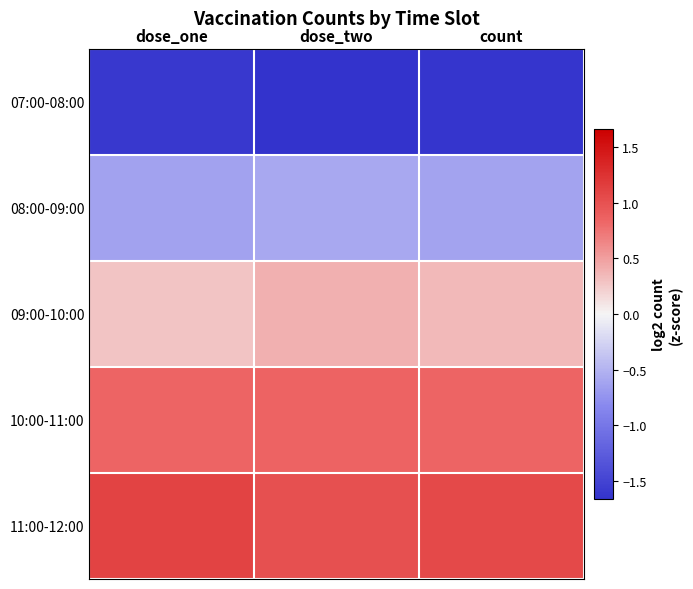

Reading left to right, what are all the values shown in this chart?

07:00-08:00: dose_one=-1.6	dose_two=-1.7	count=-1.6
08:00-09:00: dose_one=-0.6	dose_two=-0.6	count=-0.6
09:00-10:00: dose_one=0.3	dose_two=0.4	count=0.3
10:00-11:00: dose_one=0.8	dose_two=0.8	count=0.8
11:00-12:00: dose_one=1.1	dose_two=1.0	count=1.1